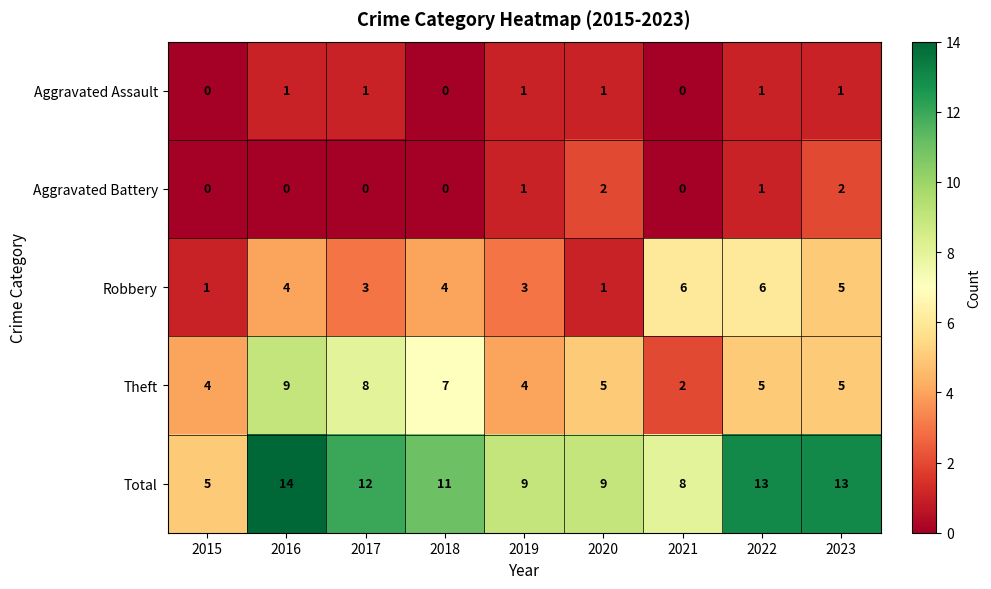

At 2016, list the series in order from largest to smallest.

Total, Theft, Robbery, Aggravated Assault, Aggravated Battery